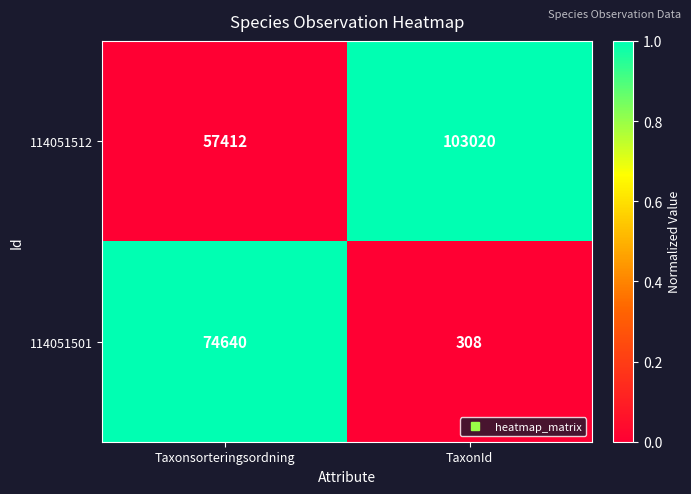

Read the 114051501 value at TaxonId, to the nearest 100.

300